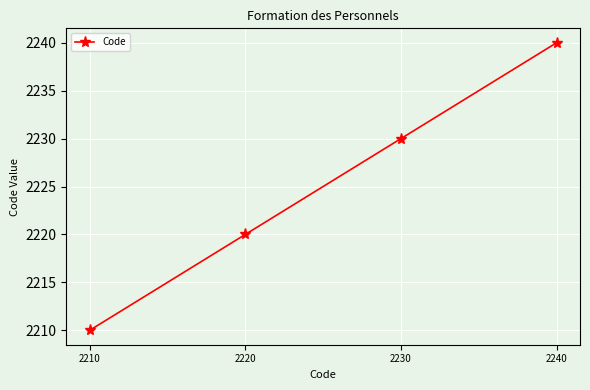

Rank the categories by value from lowest to highest.

2210, 2220, 2230, 2240